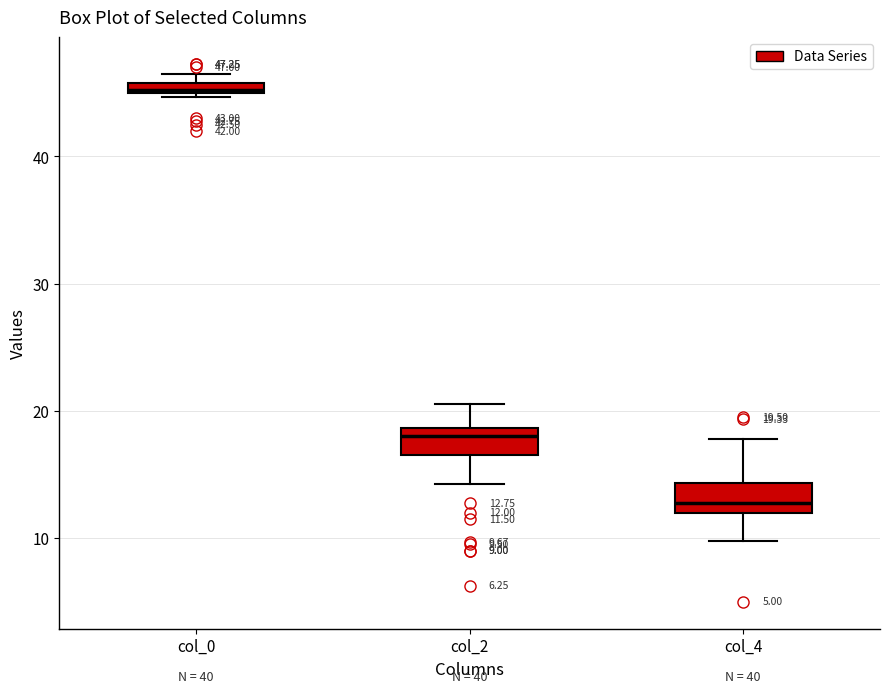

Which box has the highest median line?

col_0